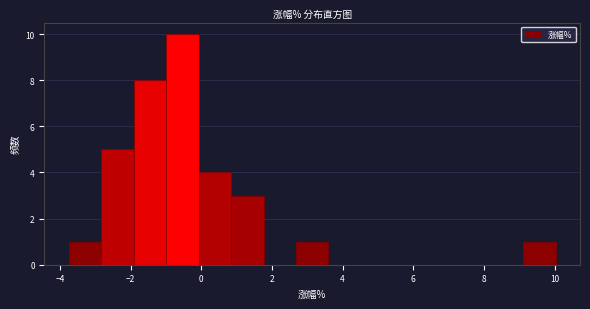

Over which range of the x-axis is the bar tallest?

-1.0 to 0.0